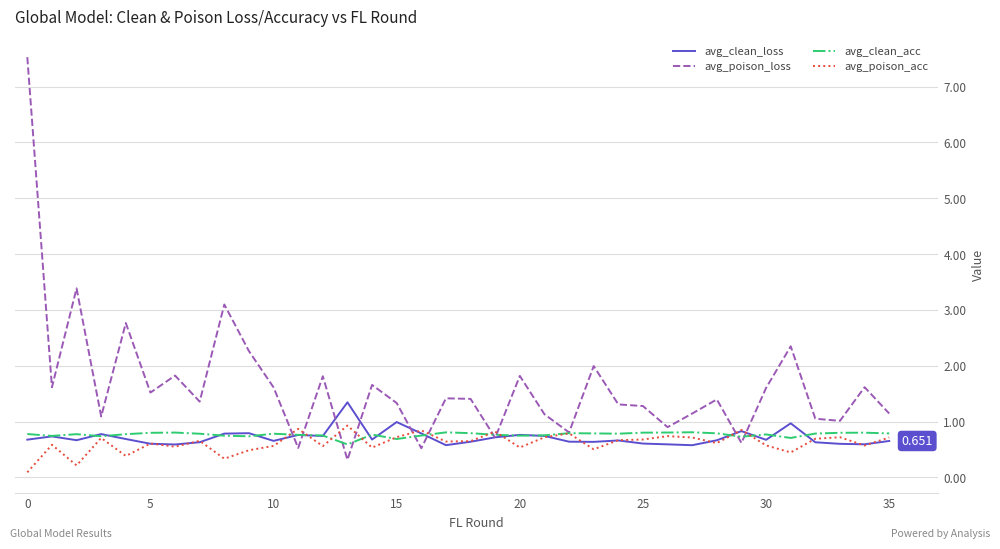

Which series has the largest total across all categories?

avg_poison_loss